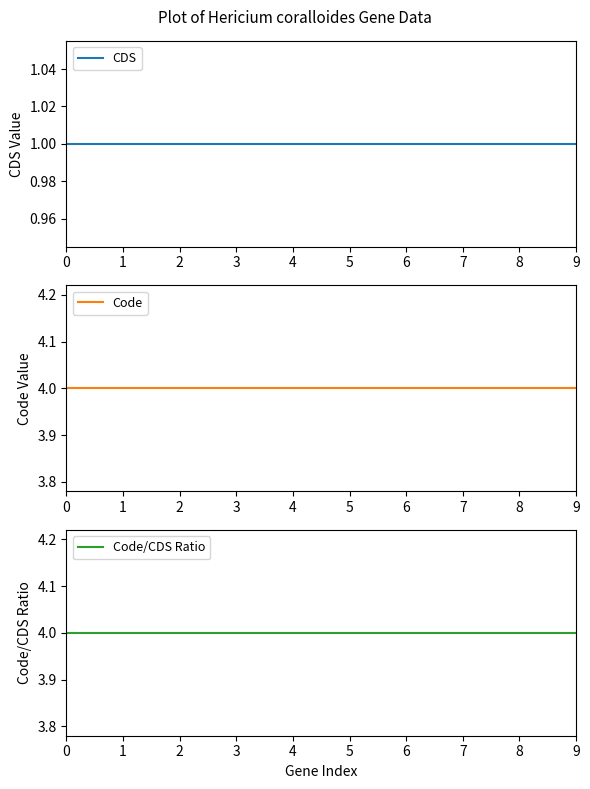

True or false: CDS has a value of 2 at 5.

False